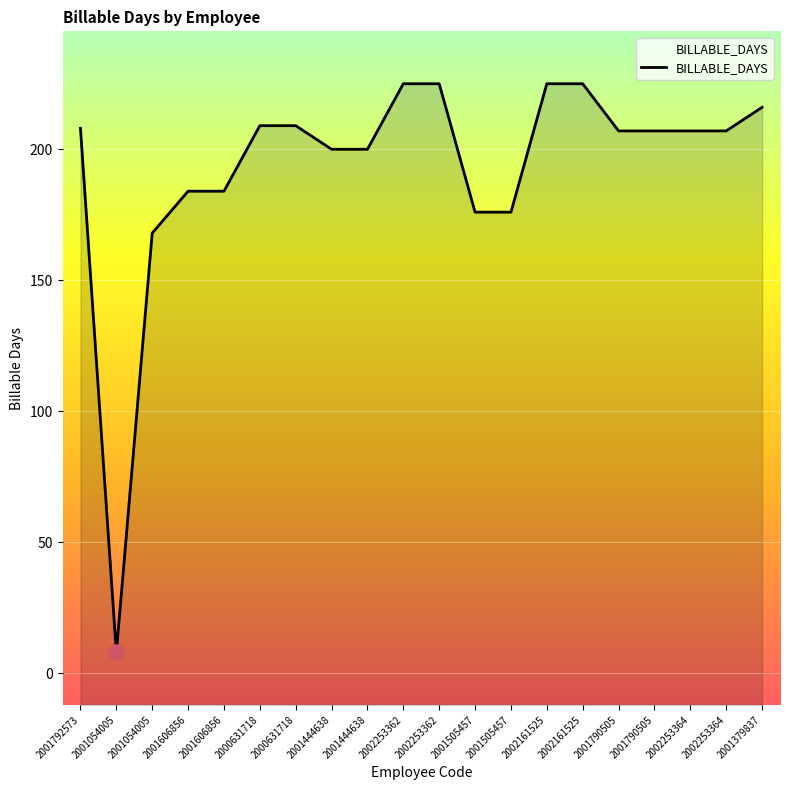

What is the ratio of the value at 2001606856 to the value at 2002253364?

0.9